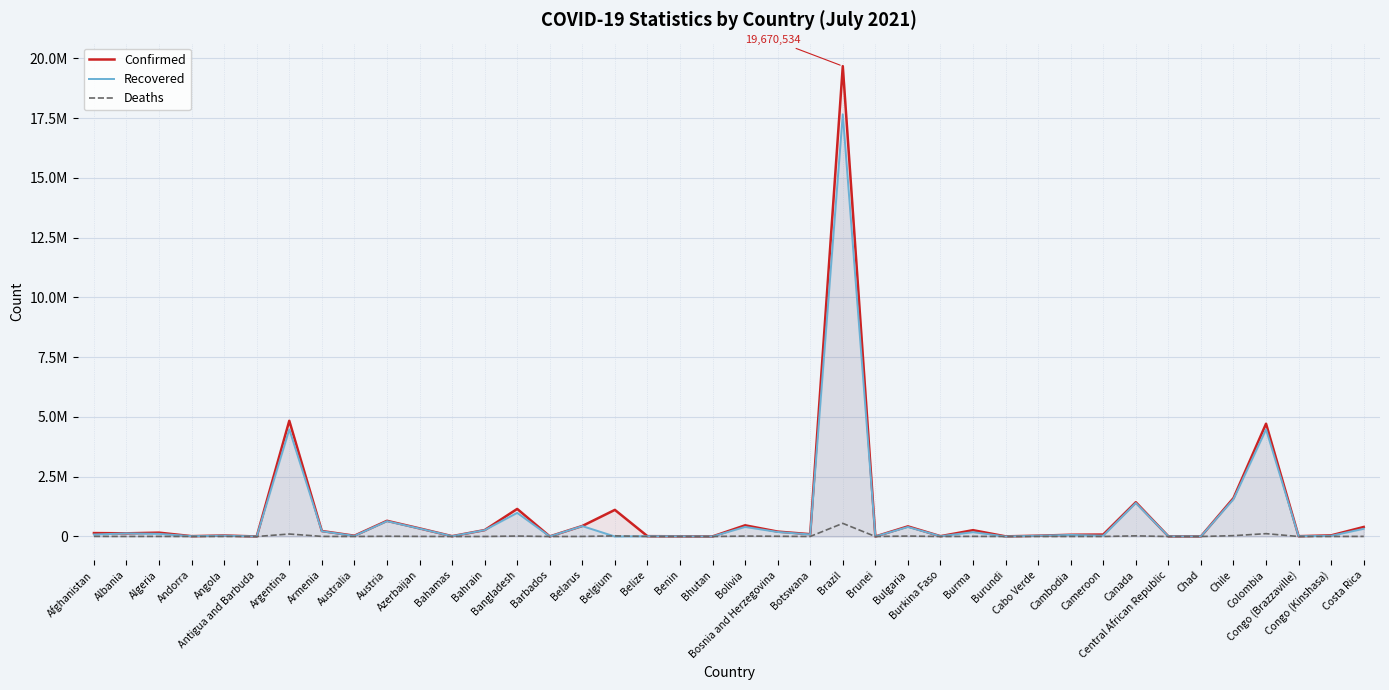

What is the label of the 22nd point from the left?

Bosnia and Herzegovina